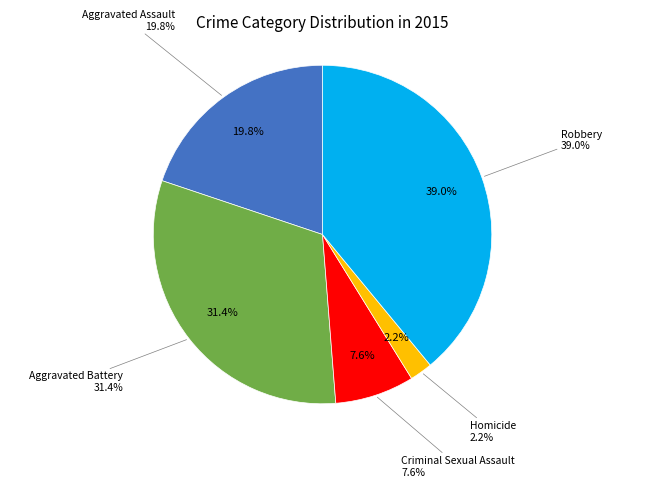

To the nearest percent, what is the combined percentage of Homicide and Aggravated Assault?

22%